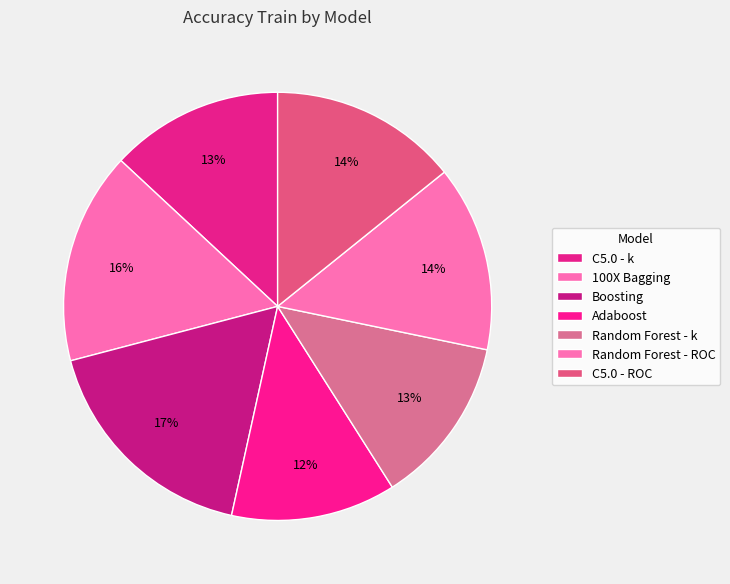

The Random Forest - k slice represents 18% of the pie. True or false?

False